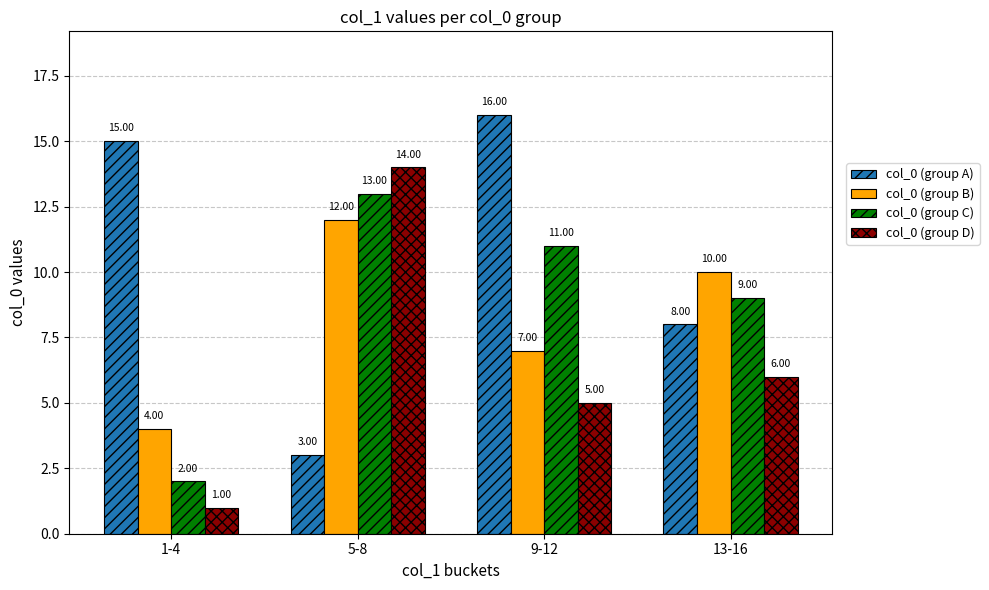

Rank the categories by col_0 (group B) value from highest to lowest.

5-8, 13-16, 9-12, 1-4